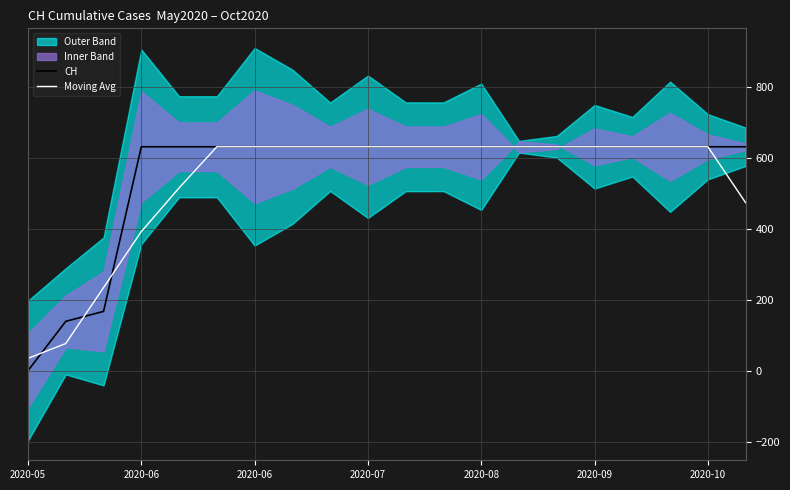

True or false: CH and Moving Avg intersect in this chart.

True